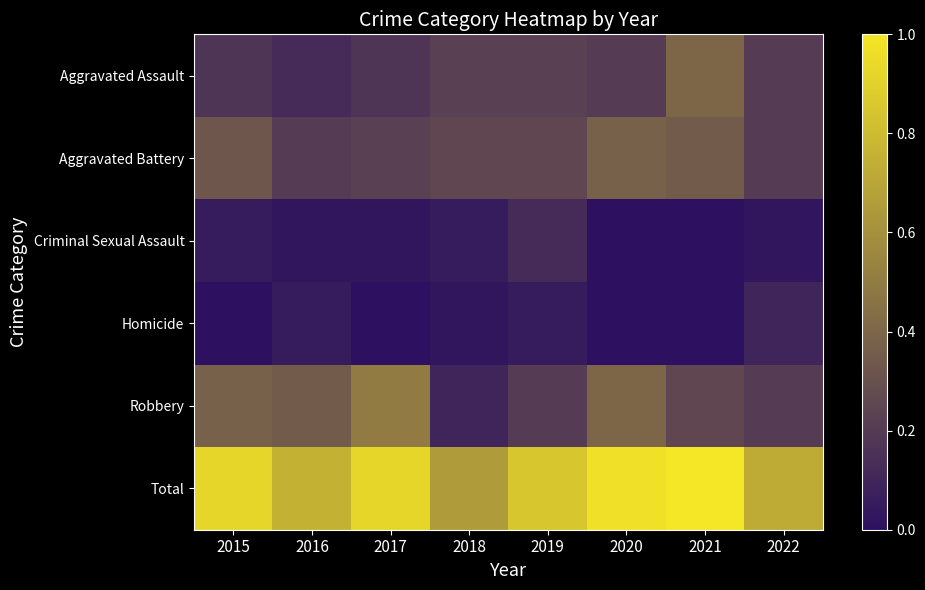

At how many categories does at least one series exceed 0?

8